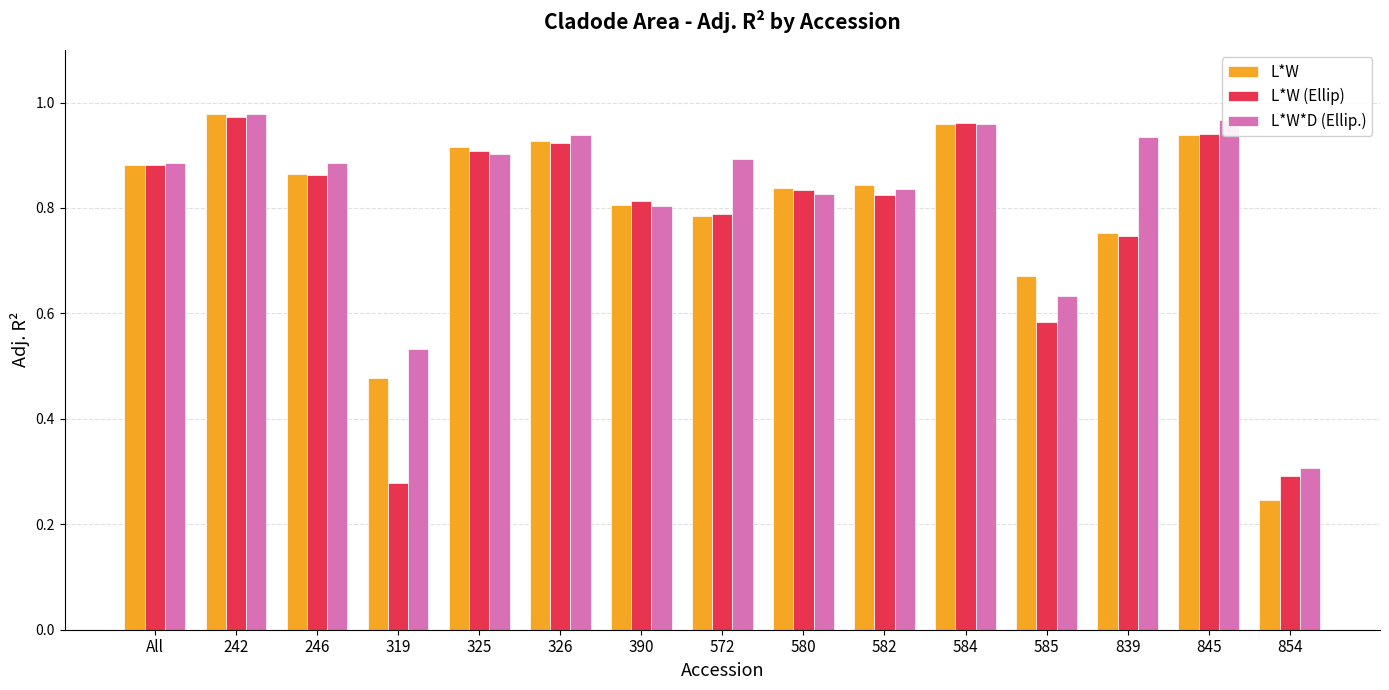

At which category does the chart reach its peak across all series?

242